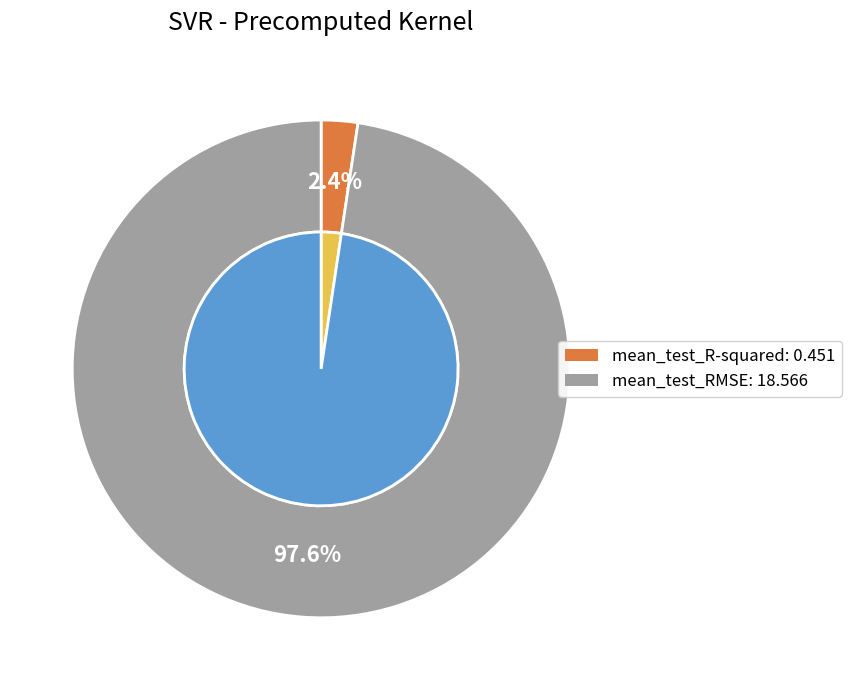

To the nearest percent, what percentage of the pie is mean_test_RMSE?

98%